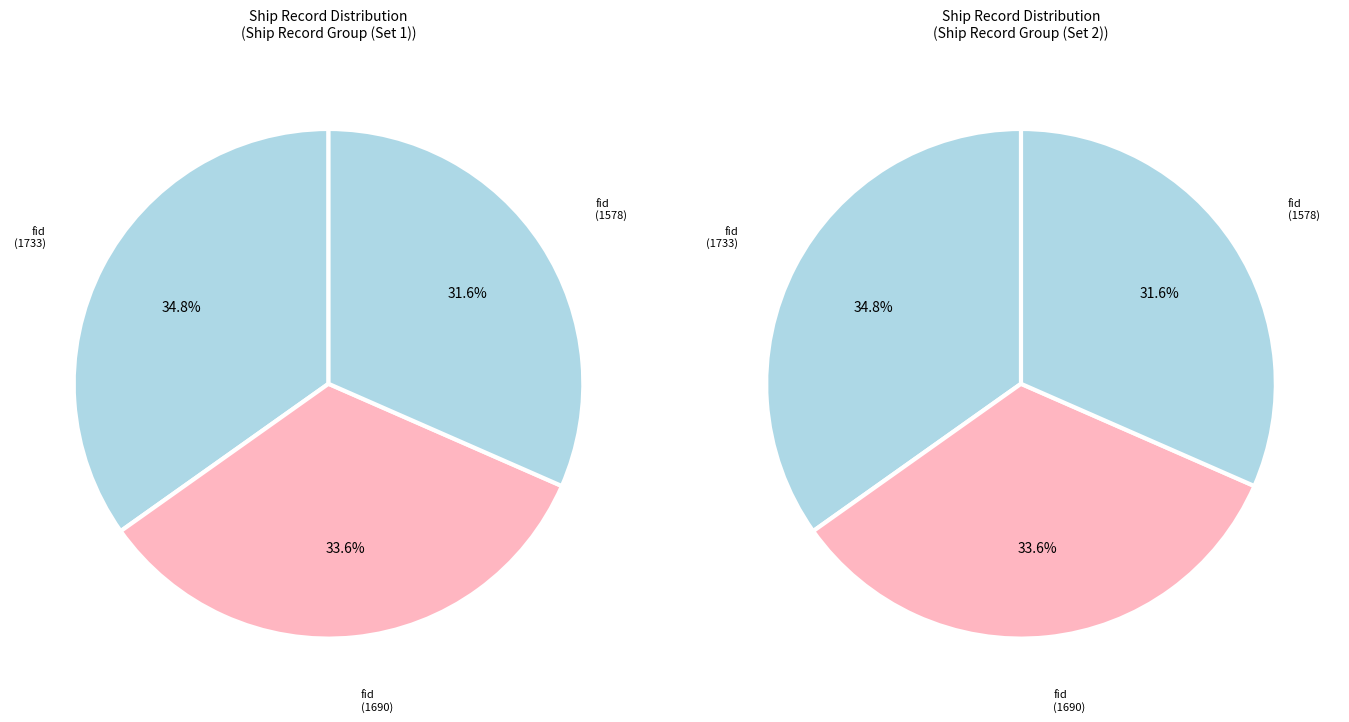

How many slices are in this pie chart?

3